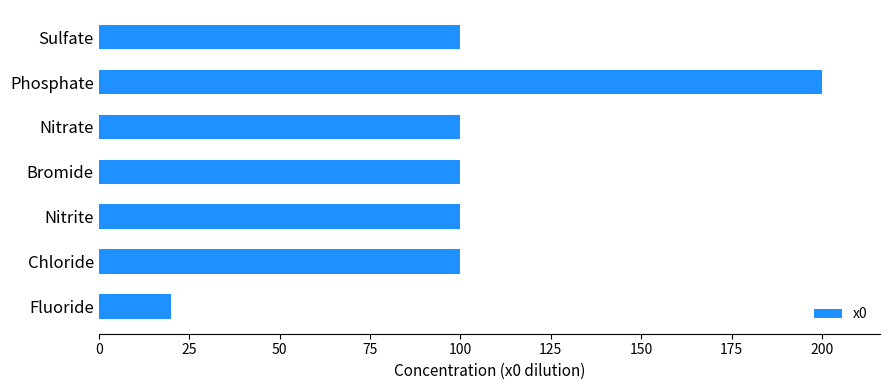

How many data points does each series have?

7